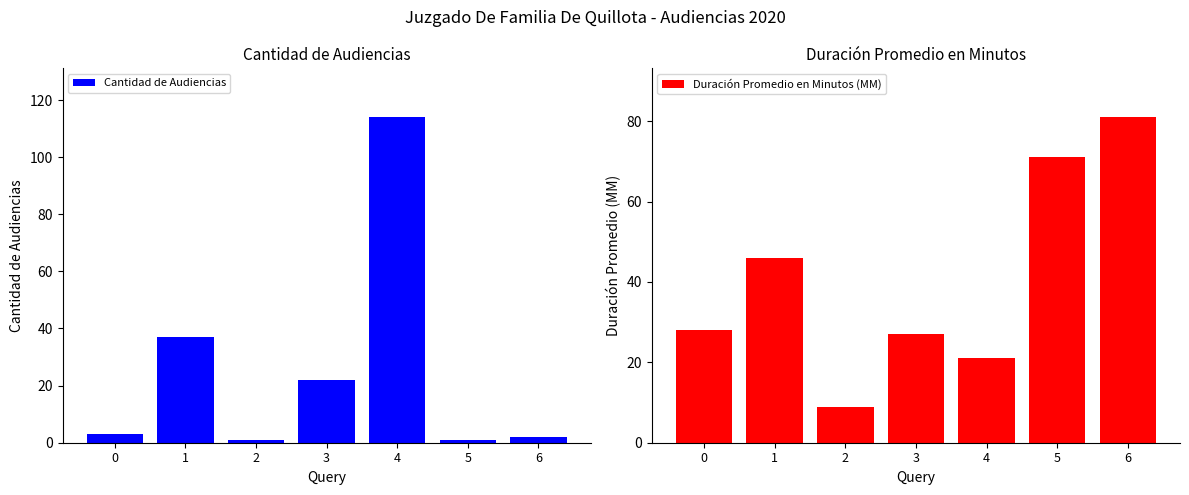

What is the total value across all series at 1?

83